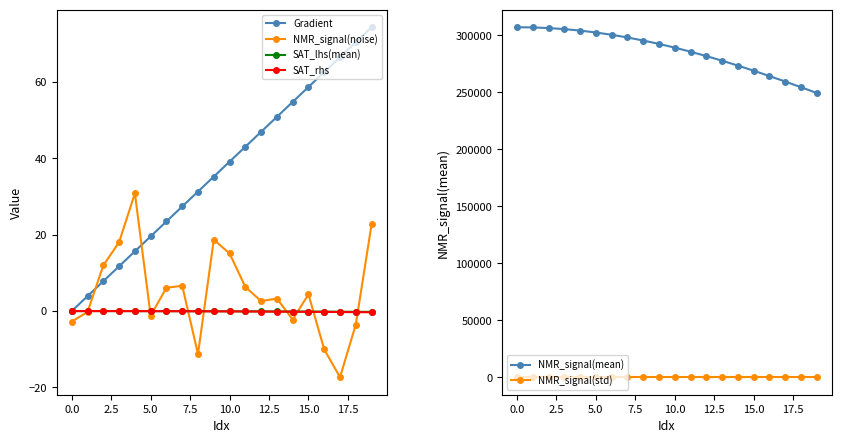

The value of SAT_rhs at 10.0 is -0.1. True or false?

True